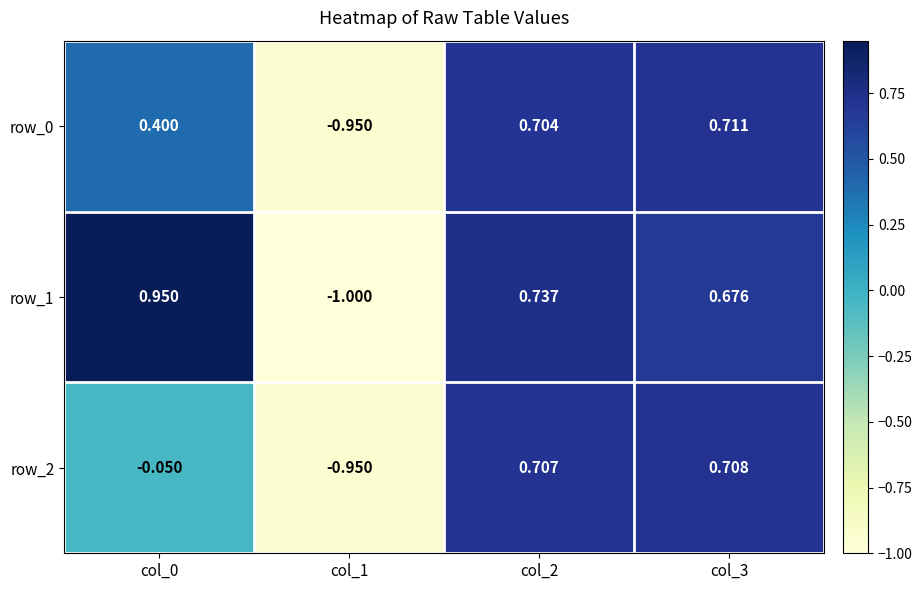

Is the value of row_0 at col_2 greater than the value of row_2 at col_2?

No